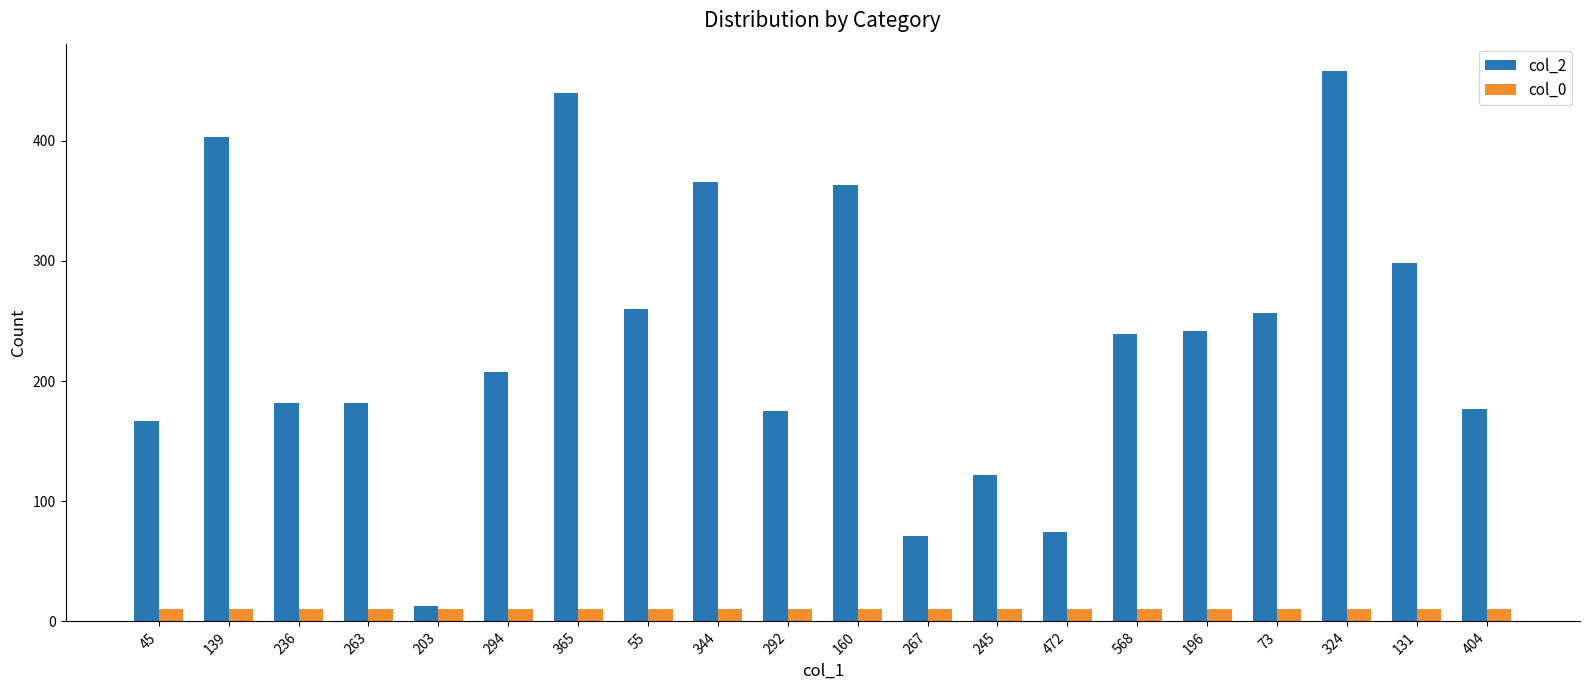

What is the value of the col_0 bar at the 17th from the left?

10